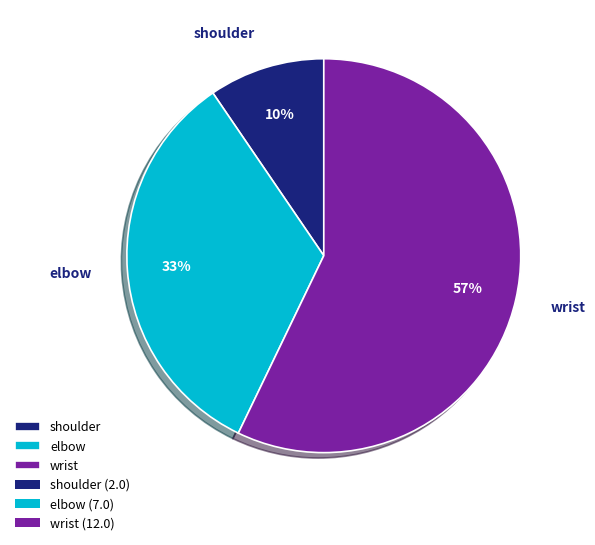

Which slice is the smallest?

shoulder